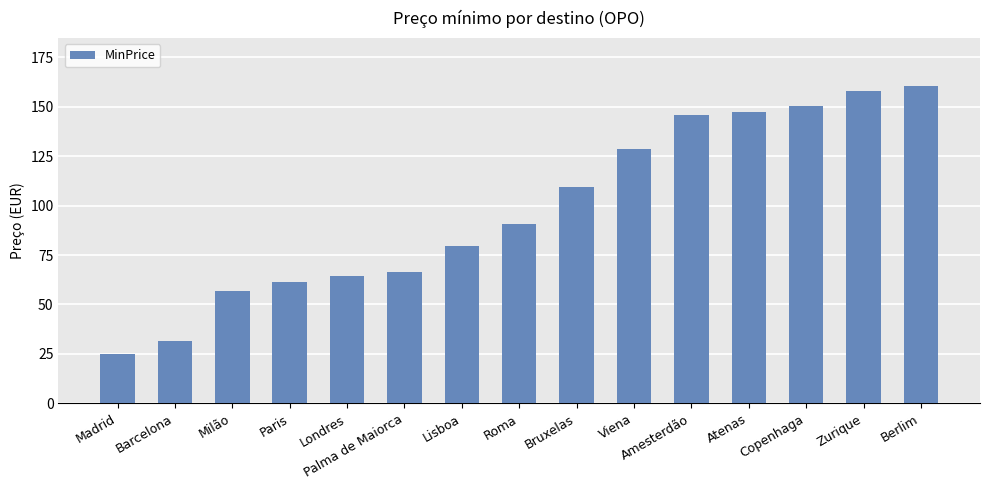

Approximately how many times larger is the value at Milão compared to Viena?

0.4